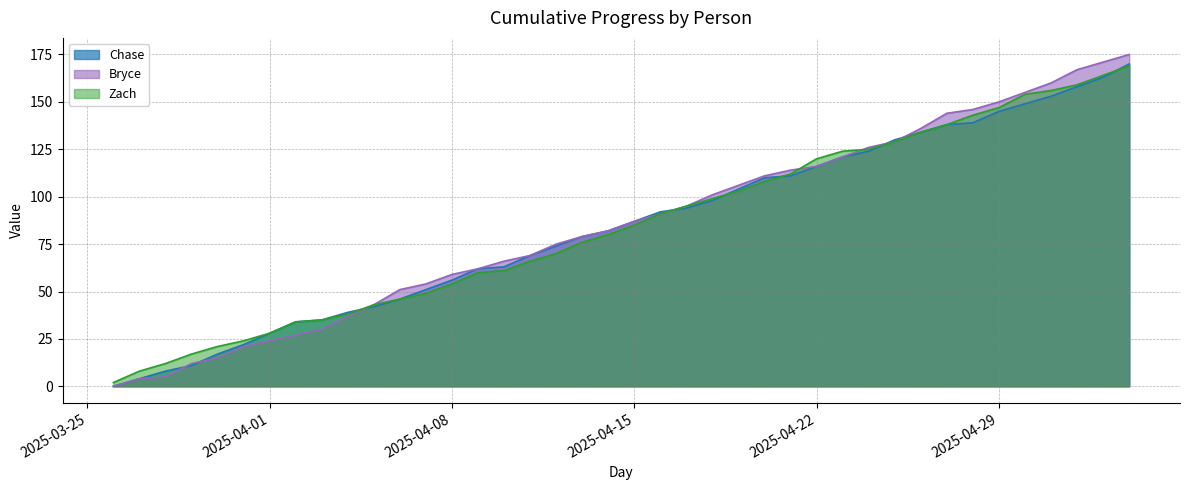

Does the chart display data point markers on the line(s)?

No